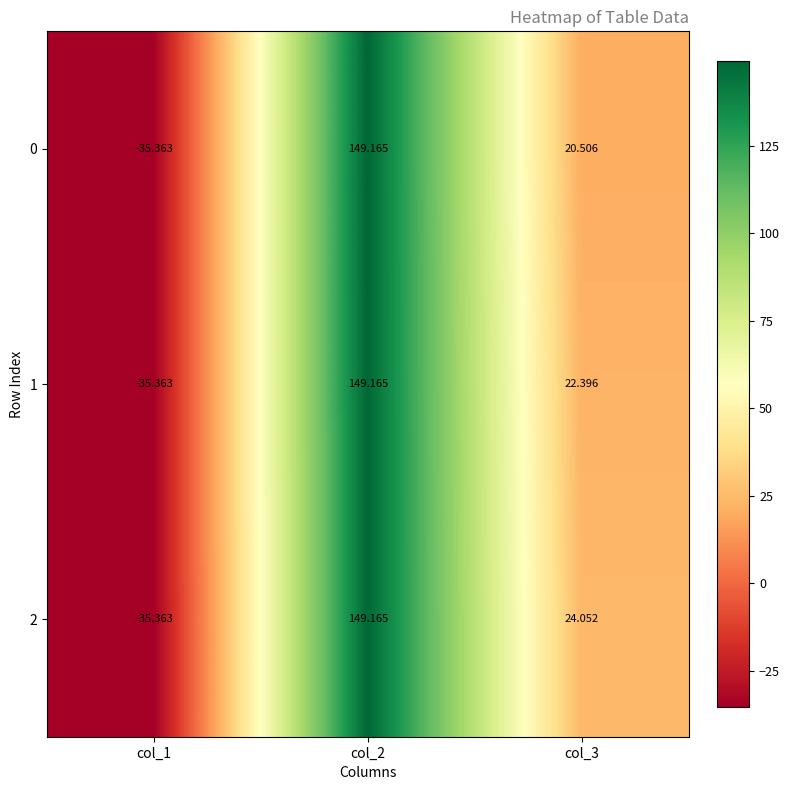

How many distinct data groups are displayed?

3